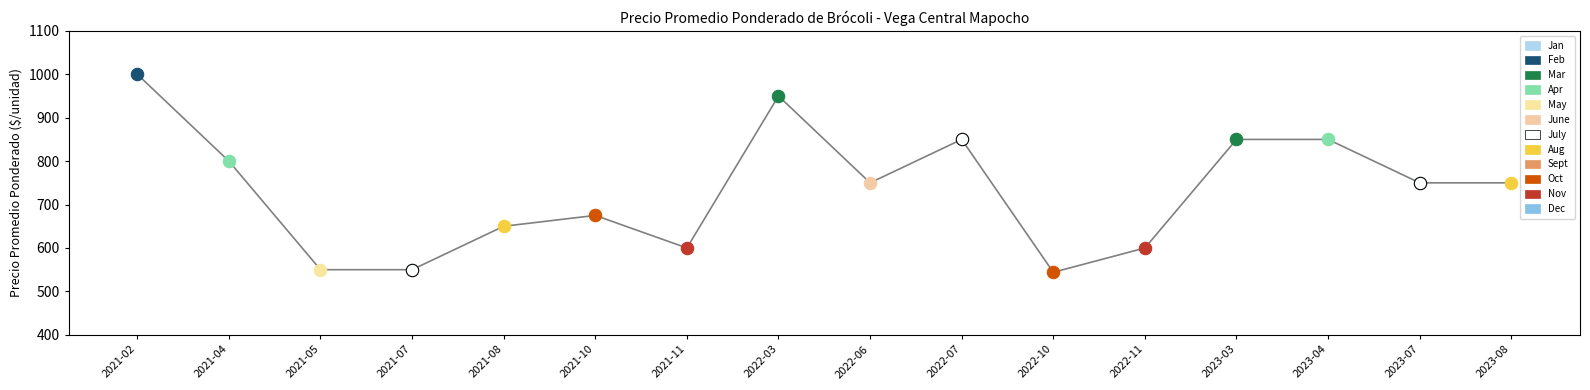

Approximately how many times larger is the value at 2022-10 compared to 2021-11?

0.9